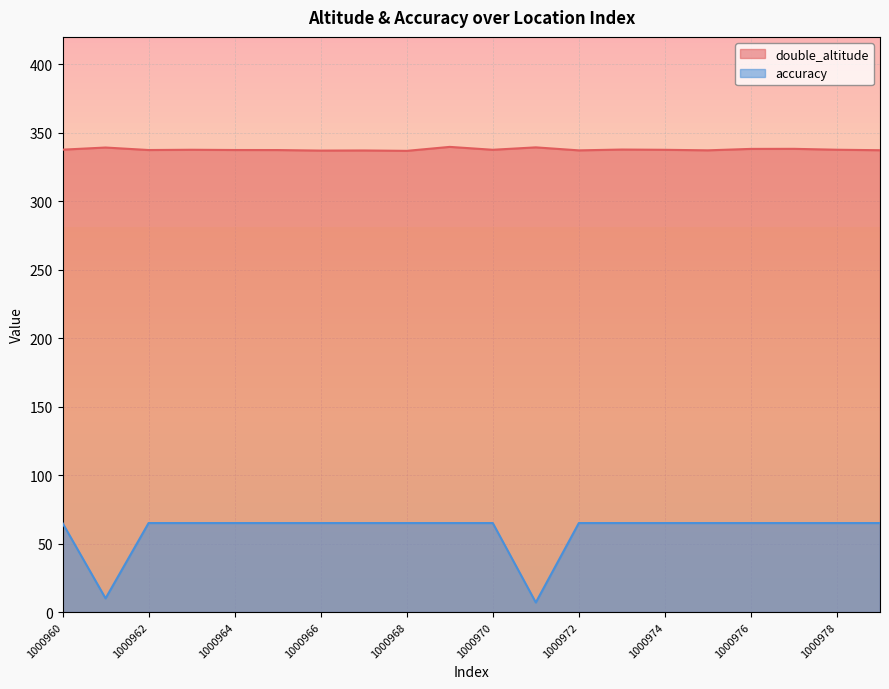

What are all the series names shown in the legend?

double_altitude, accuracy